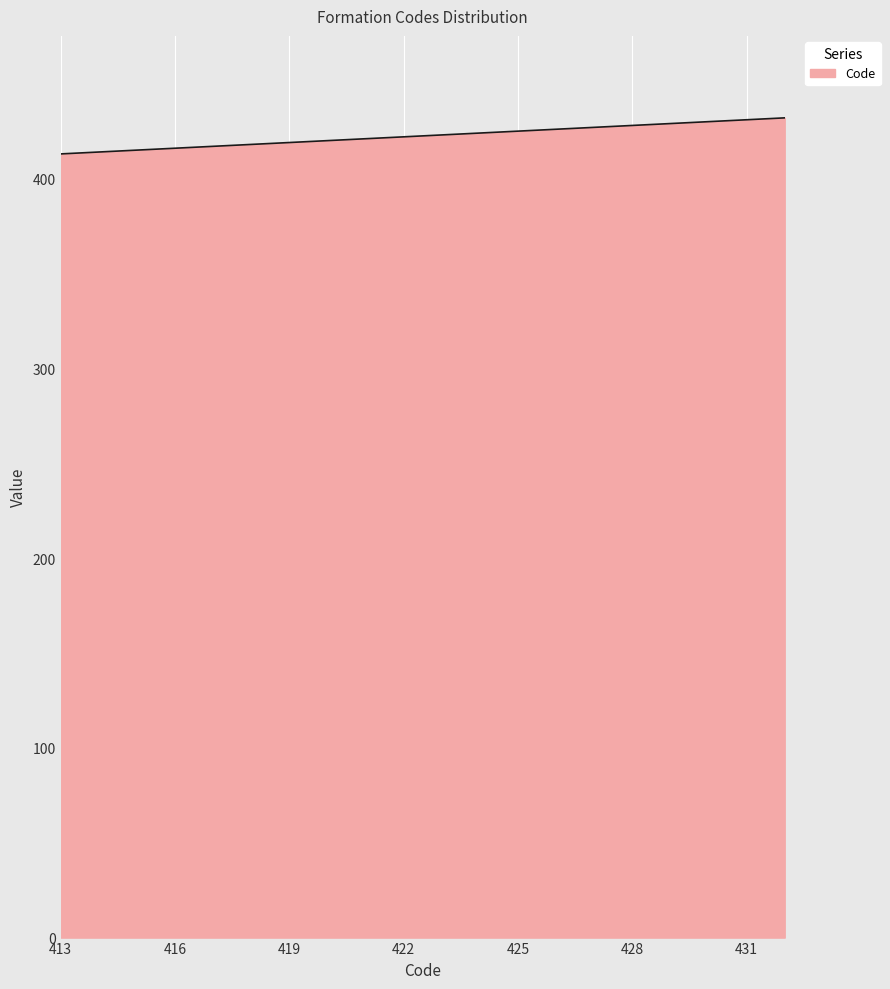

What is the maximum value shown in the chart?

432.0